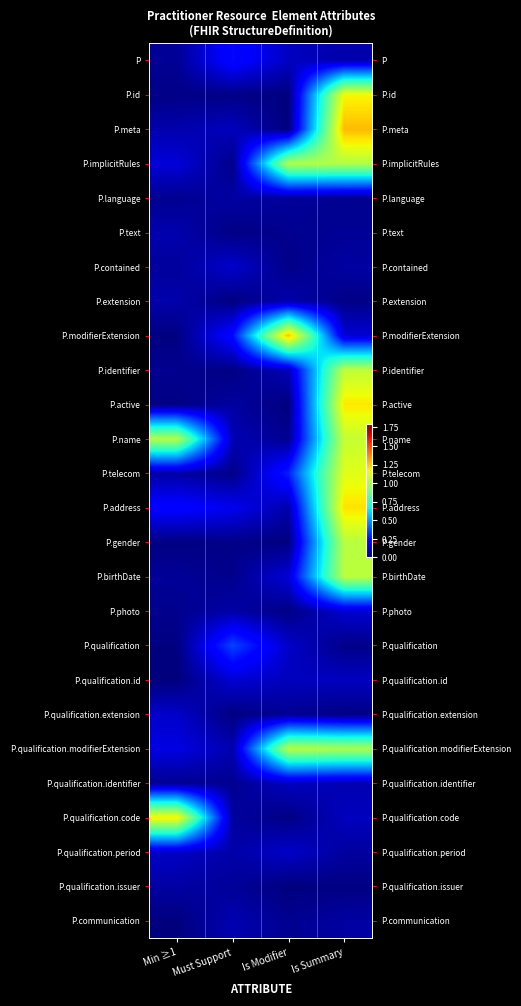

Rank the series by their maximum value, from lowest to highest.

P.qualification.issuer, P.language, P.extension, P.text, P.communication, P.qualification.identifier, P.qualification.period, P.qualification.extension, P.contained, P.photo, P.qualification.id, P, P.qualification, P.implicitRules, P.gender, P.qualification.modifierExtension, P.birthDate, P.identifier, P.name, P.telecom, P.id, P.qualification.code, P.active, P.address, P.modifierExtension, P.meta